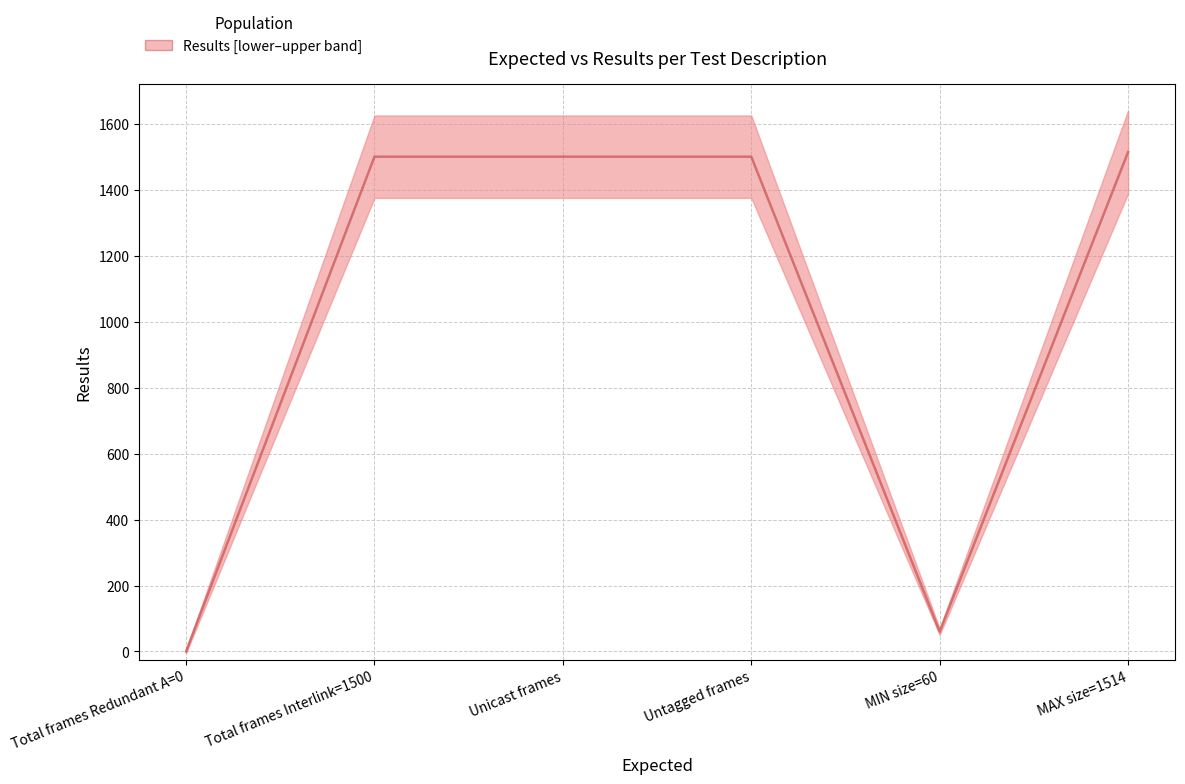

At which label is the value closest to 757?

MIN size=60